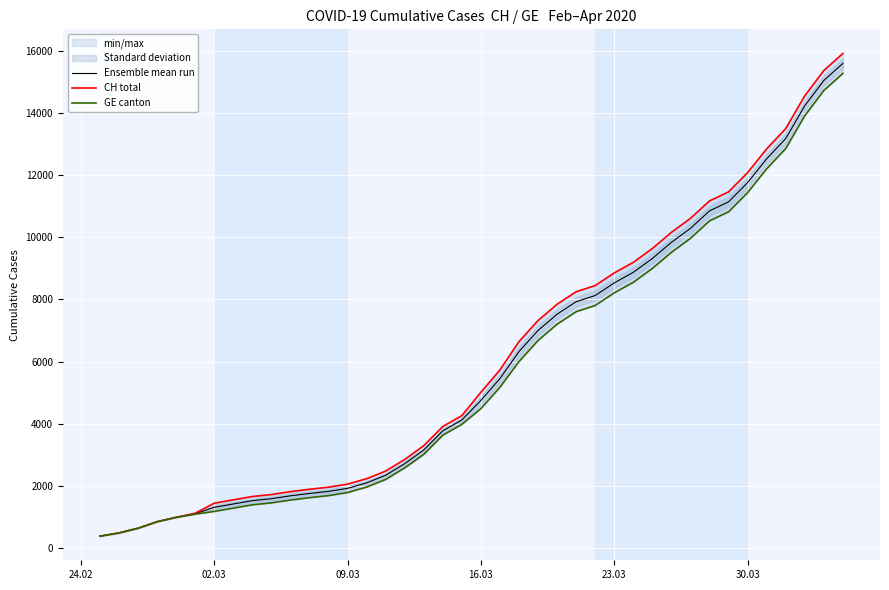

What position from the left is 16.03?

21